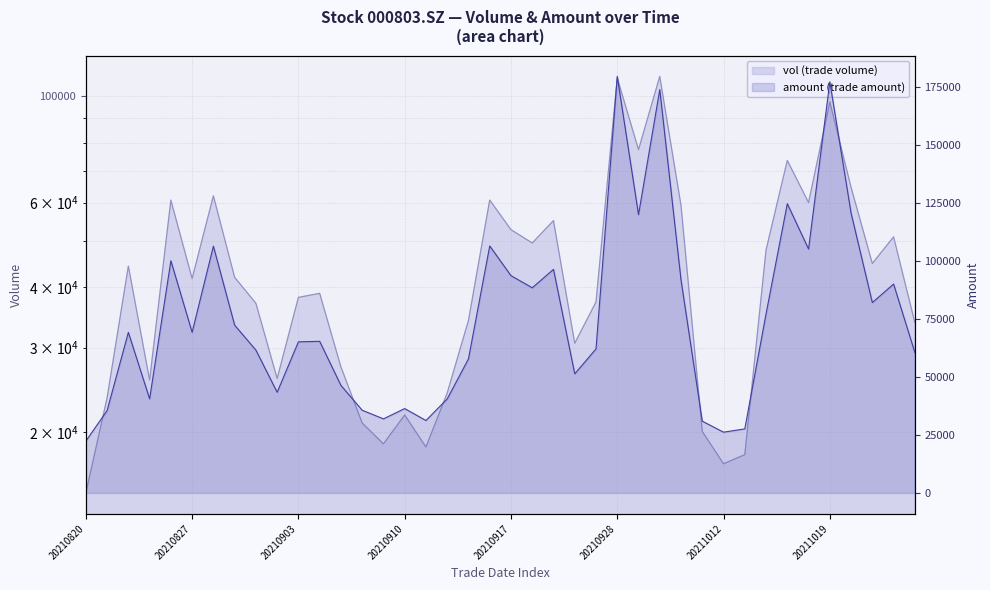

At which label does amount reach its peak?

20210928